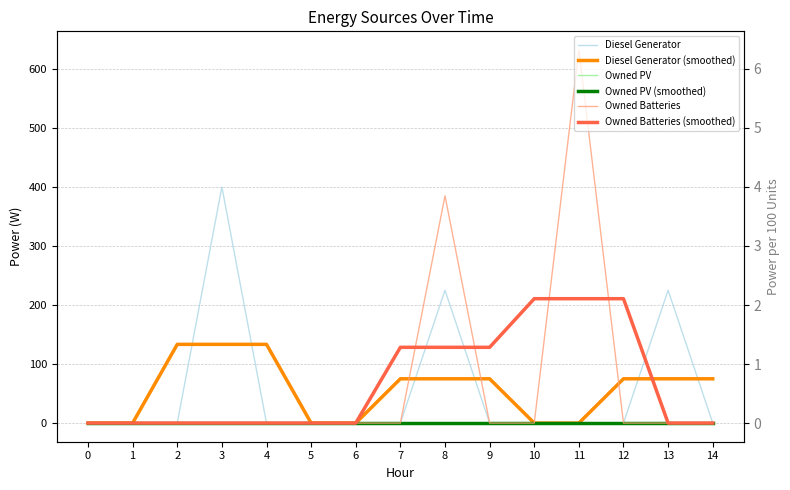

At 3, list the series in order from smallest to largest.

Owned PV, Owned PV (smoothed), Owned Batteries, Owned Batteries (smoothed), Diesel Generator (smoothed), Diesel Generator